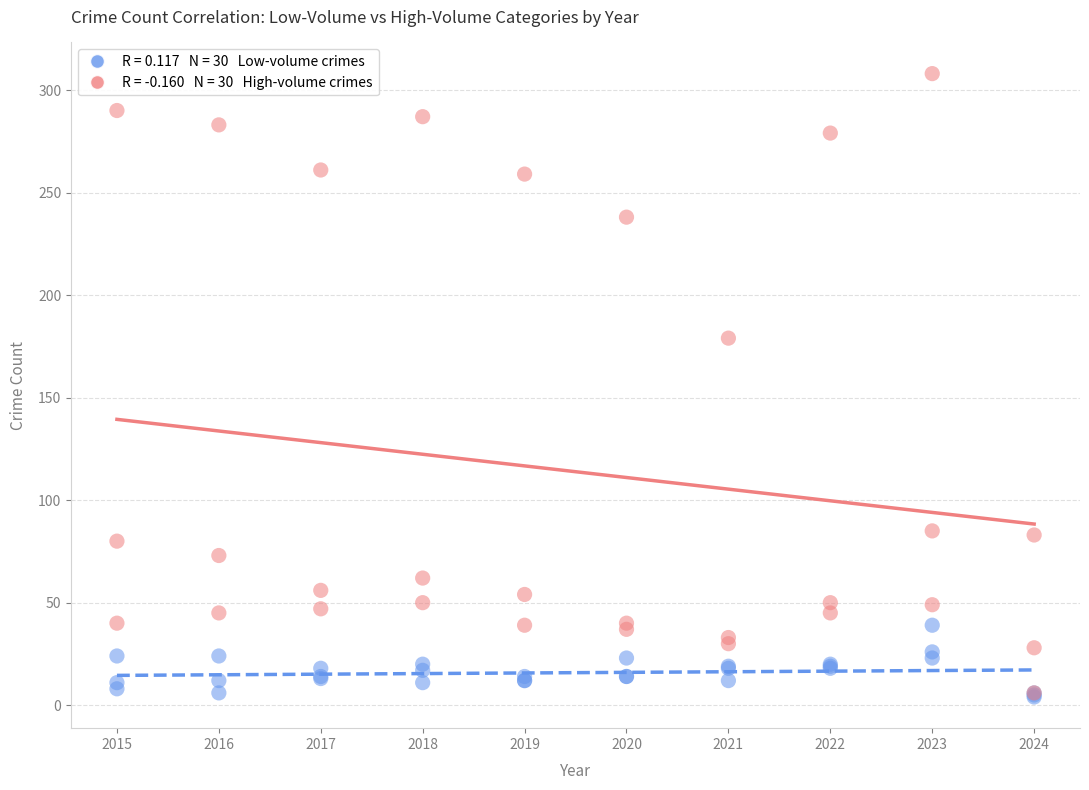

Across all series, what Y value is closest to 156?

179